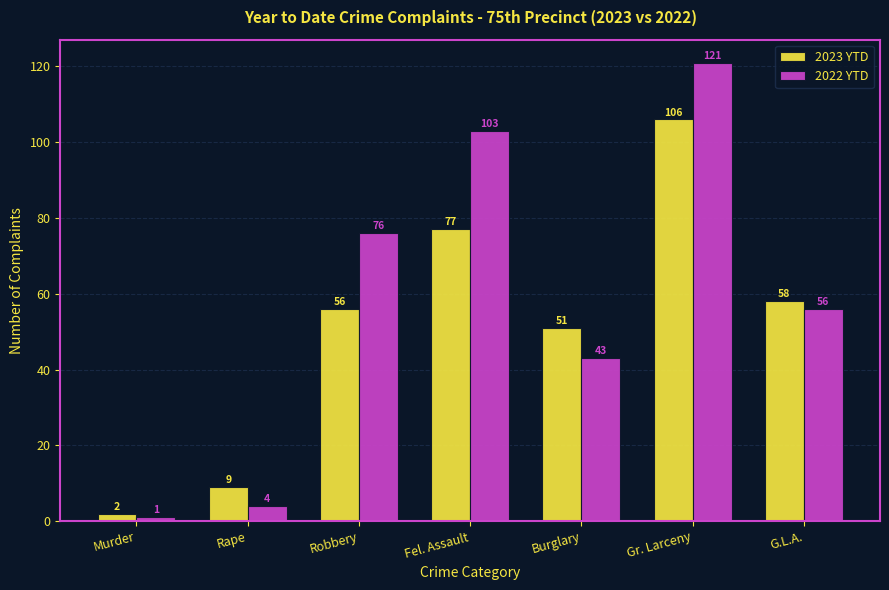

What are all the series names shown in the legend?

2023 YTD, 2022 YTD